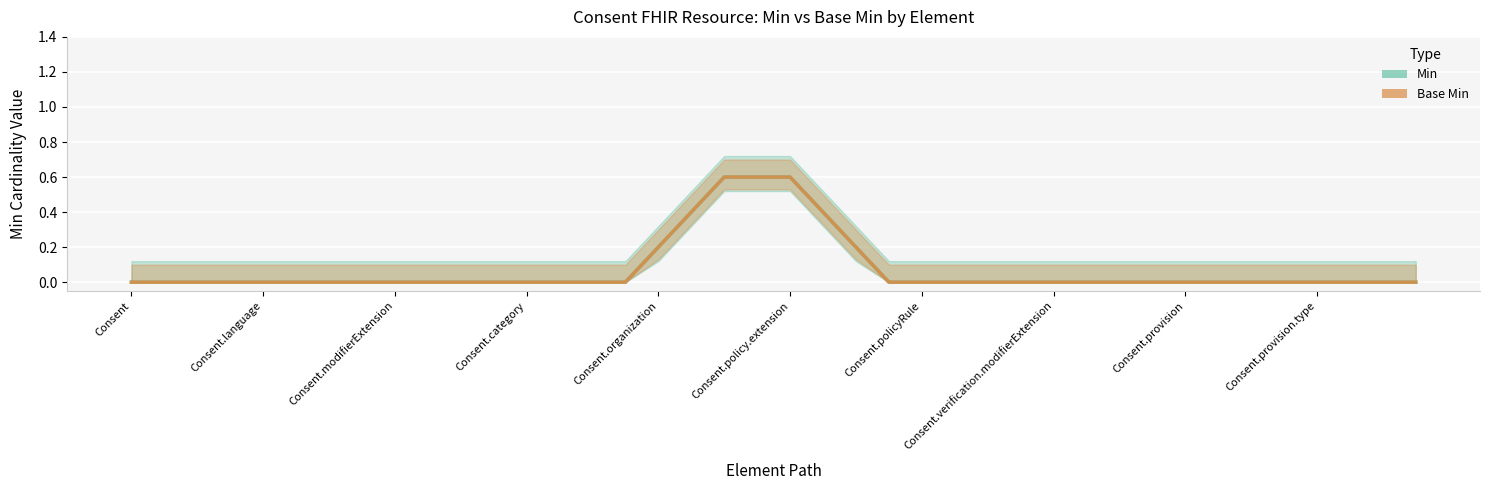

Reading left to right, what are all the values shown in this chart?

Min: 0.0	0.0	0.0	0.0	0.0	0.0	0.0	0.0	0.0	0.0	0.0	0.0	0.0	0.0	0.0	0.0	0.2	0.4	0.6	0.6	0.6	0.4	0.2	0.0	0.0	0.0	0.0	0.0	0.0	0.0	0.0	0.0	0.0	0.0	0.0	0.0	0.0	0.0	0.0	0.0
Base Min: 0.0	0.0	0.0	0.0	0.0	0.0	0.0	0.0	0.0	0.0	0.0	0.0	0.0	0.0	0.0	0.0	0.2	0.4	0.6	0.6	0.6	0.4	0.2	0.0	0.0	0.0	0.0	0.0	0.0	0.0	0.0	0.0	0.0	0.0	0.0	0.0	0.0	0.0	0.0	0.0